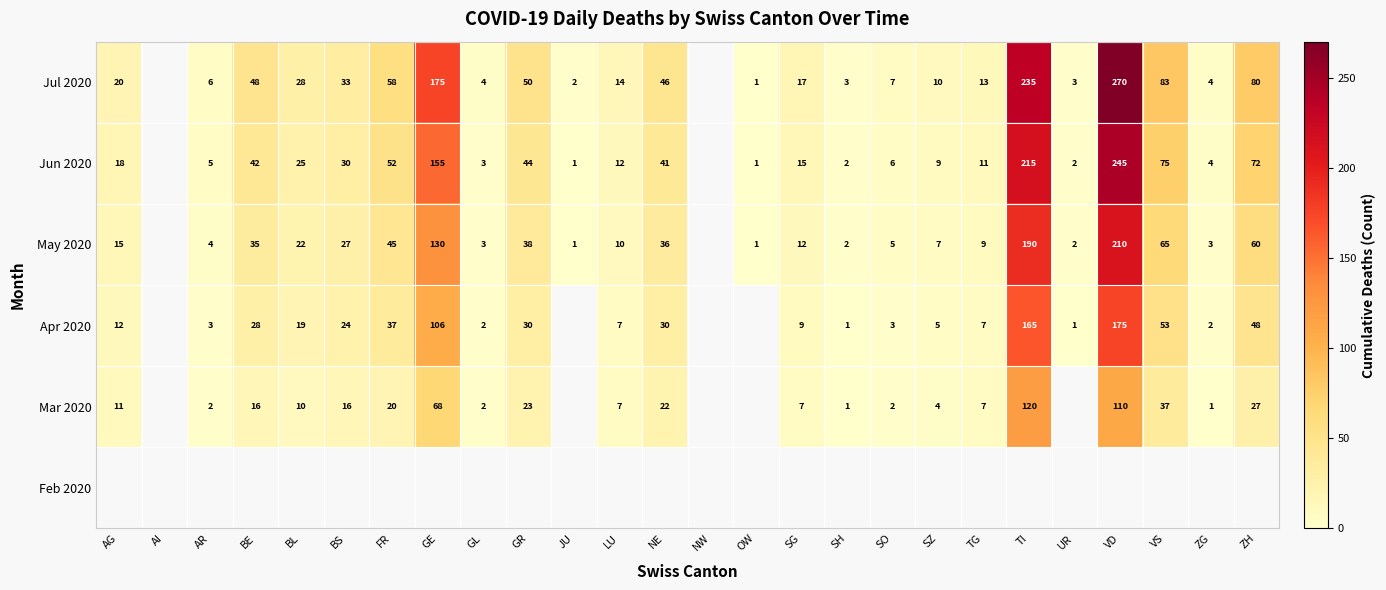

What is the difference between the Jun 2020 values at LU and BL?

13